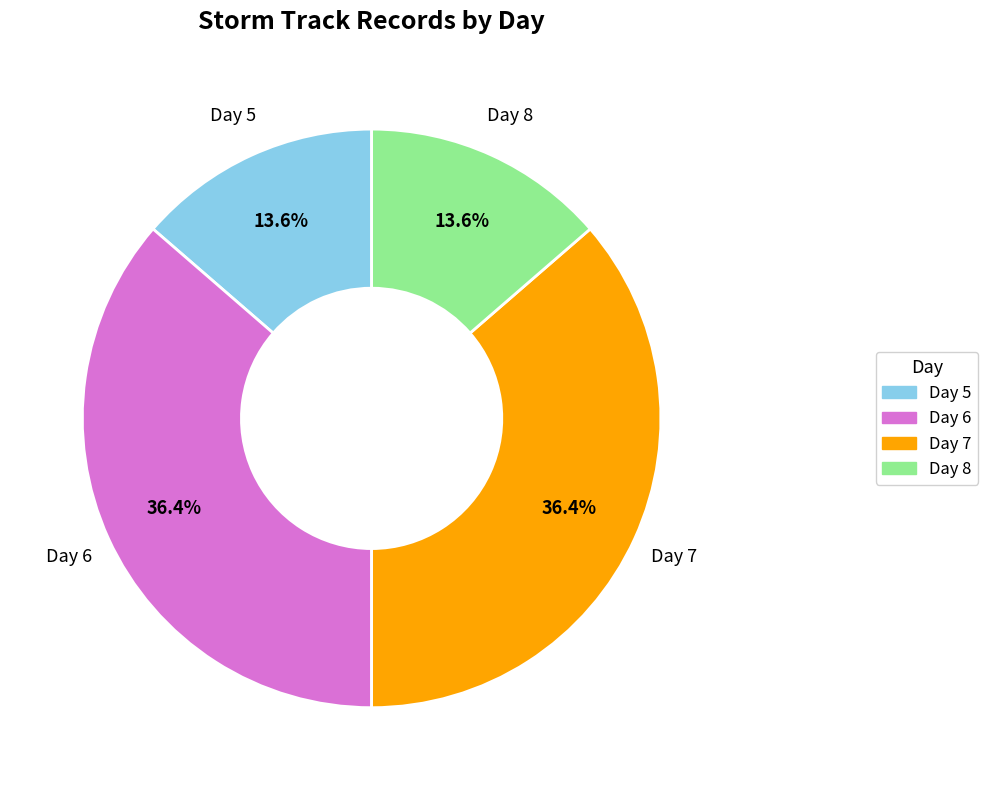

What percentage do Day 7 and Day 8 together represent?

50.0%